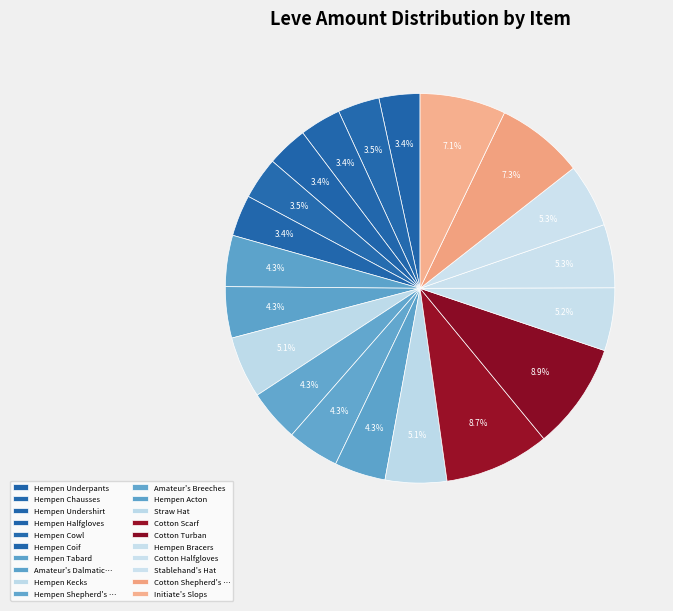

The Hempen Undershirt slice represents 3% of the pie. True or false?

True